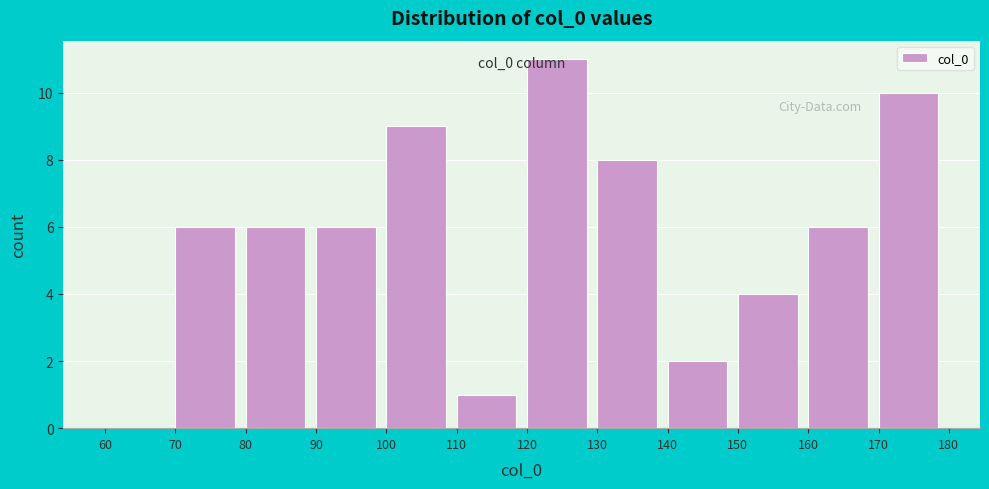

Which range on the x-axis has the tallest bar?

120 to 130